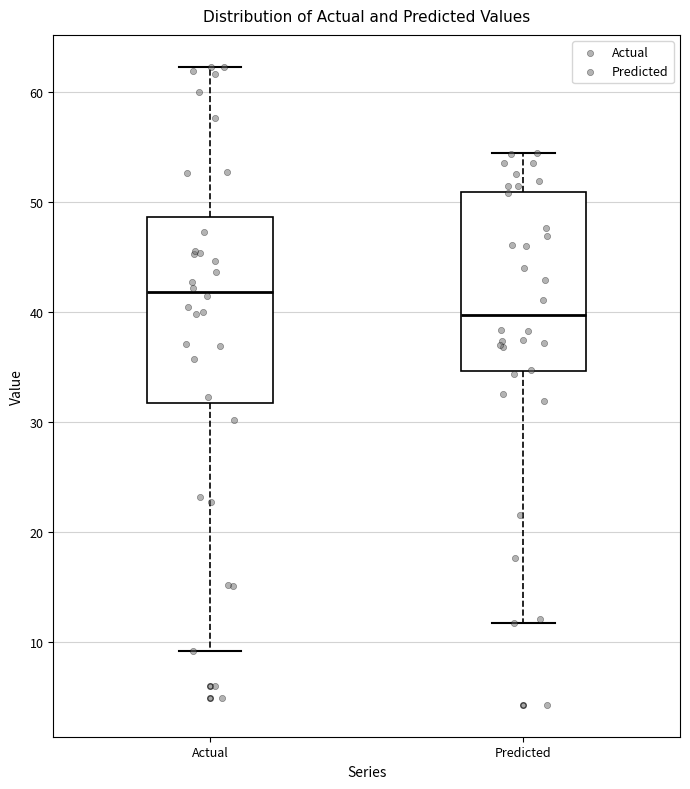

Which box's median line is the highest?

Actual